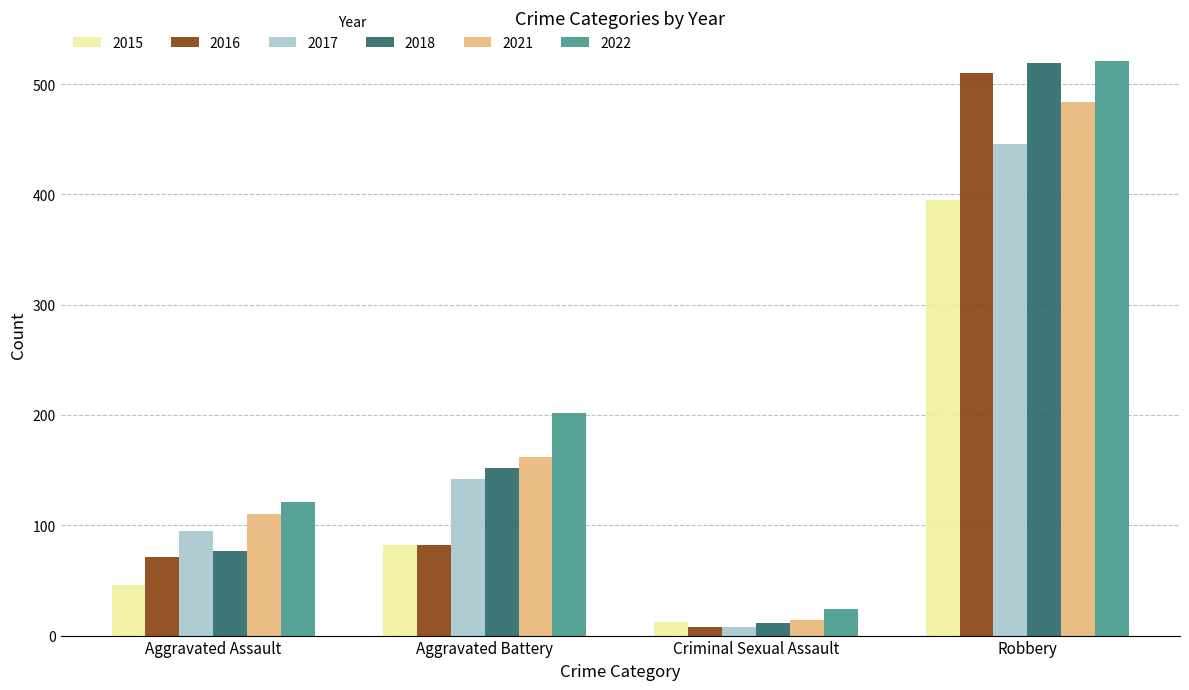

Where is 2022 nearest to the value 272?

Aggravated Battery